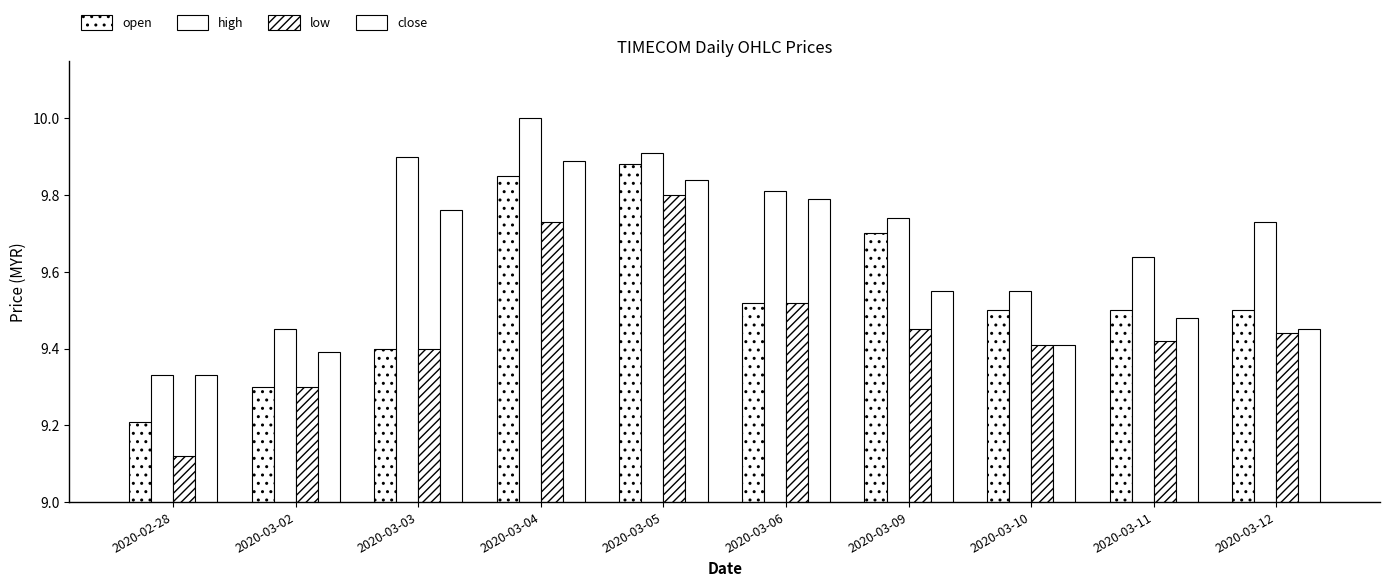

Does the chart contain any negative values?

No